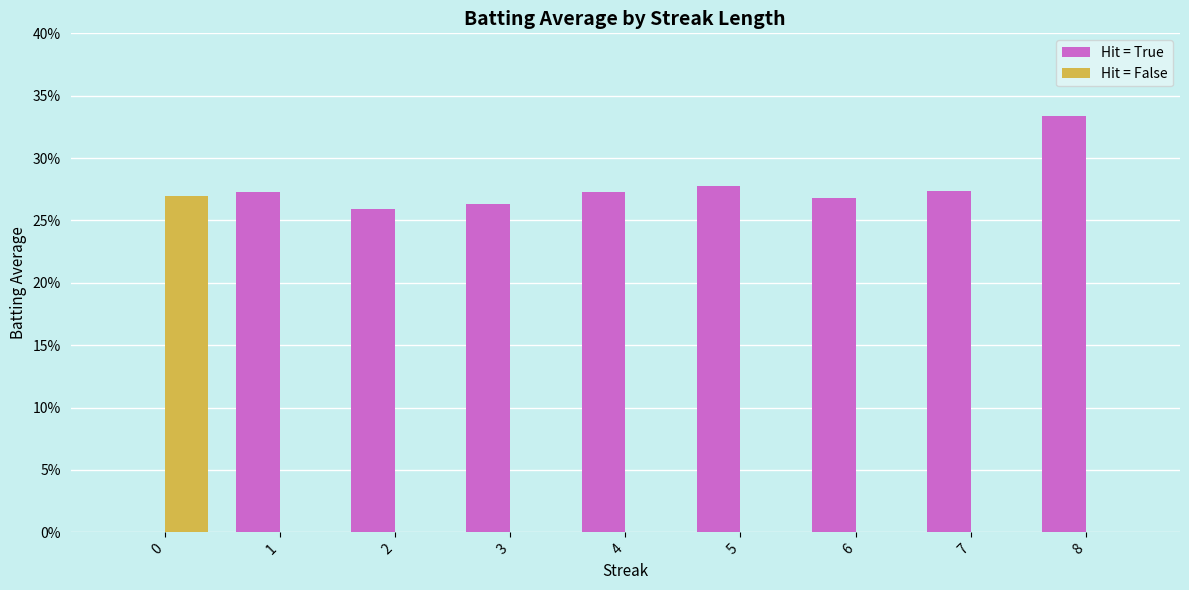

At which category is the sum across all series the highest?

8